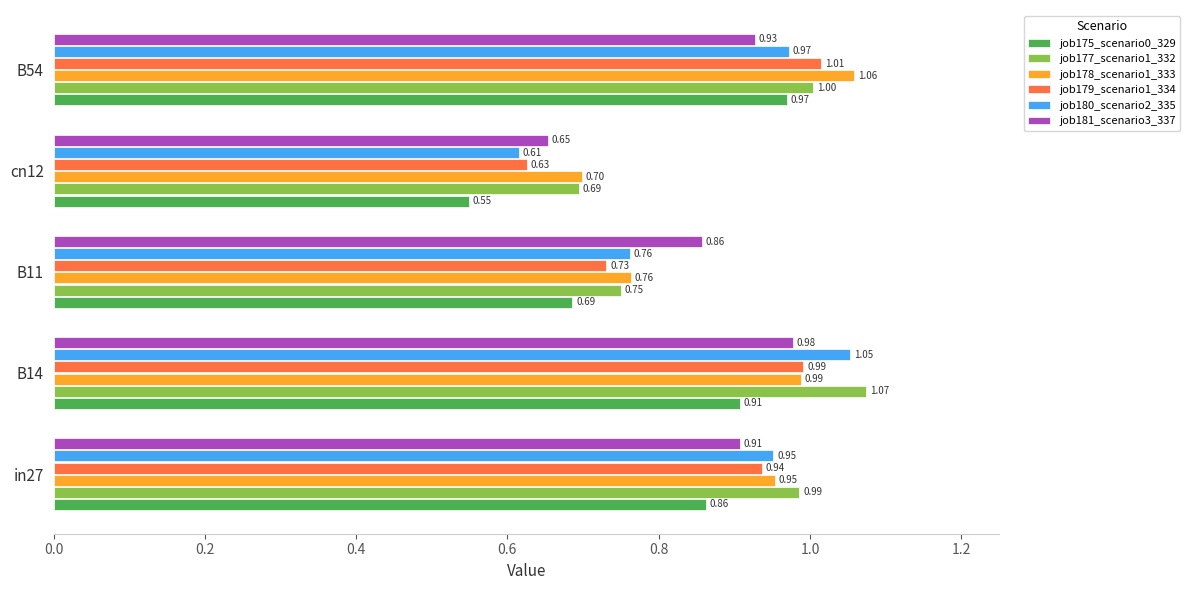

What is the difference between the maximum and minimum values in the job177_scenario1_332 series?

0.4